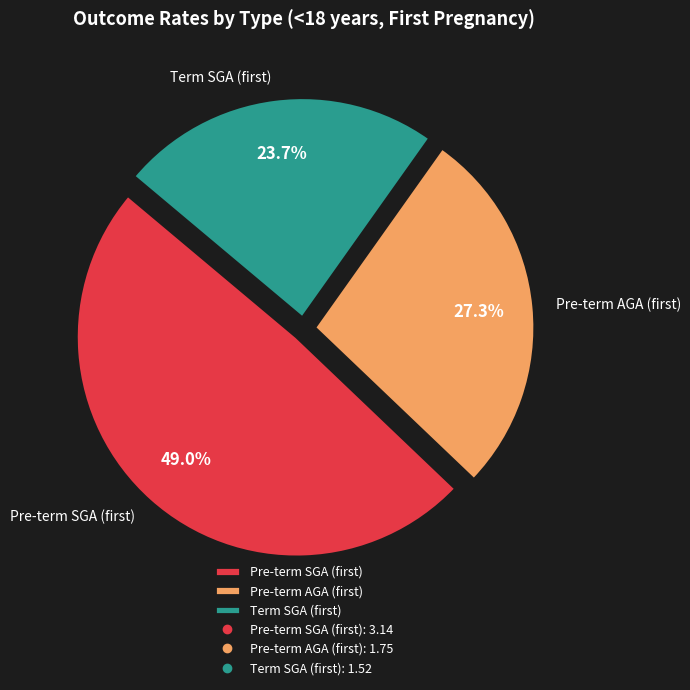

Which category has the smallest portion of the pie?

Term SGA (first)